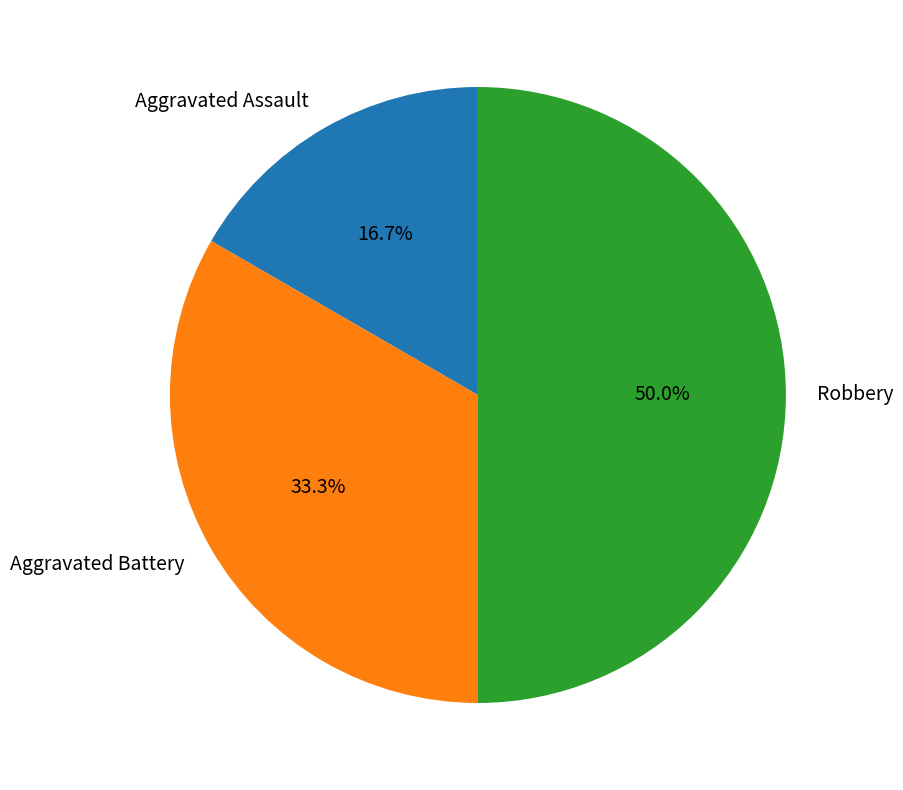

How many segments does this pie chart have?

3